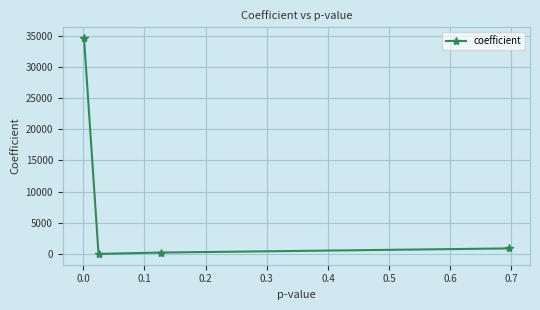

Is this an area chart (filled region under the line)?

No